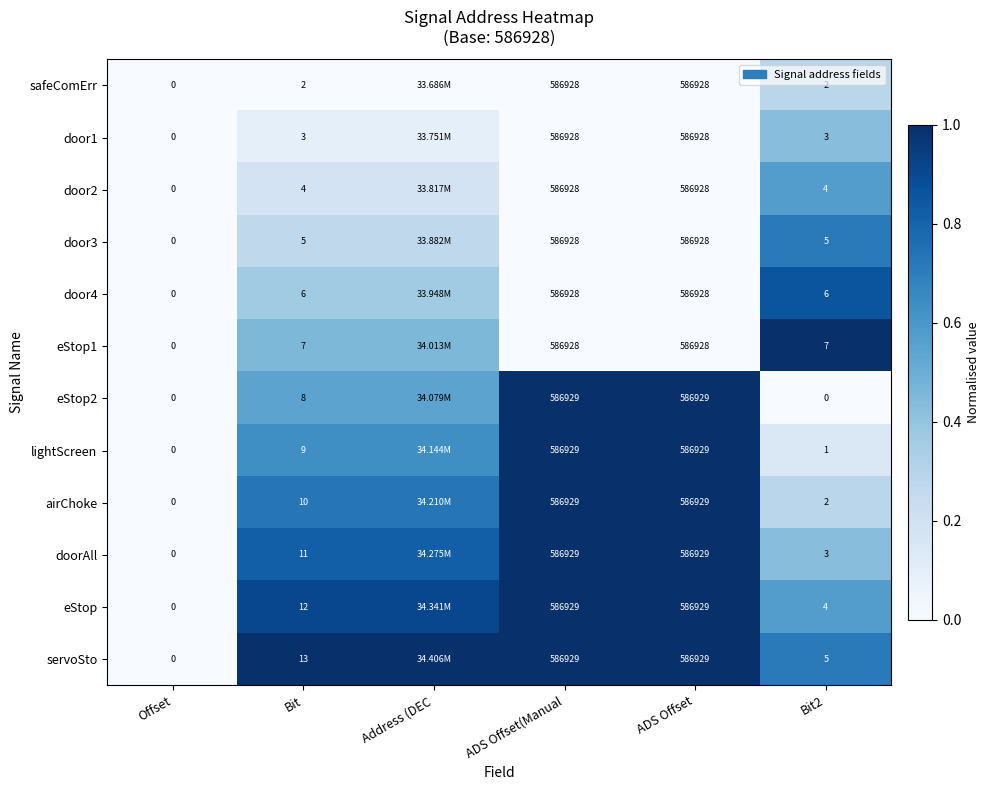

Is the value of door2 at Bit2 greater than the value of door1 at Offset?

Yes